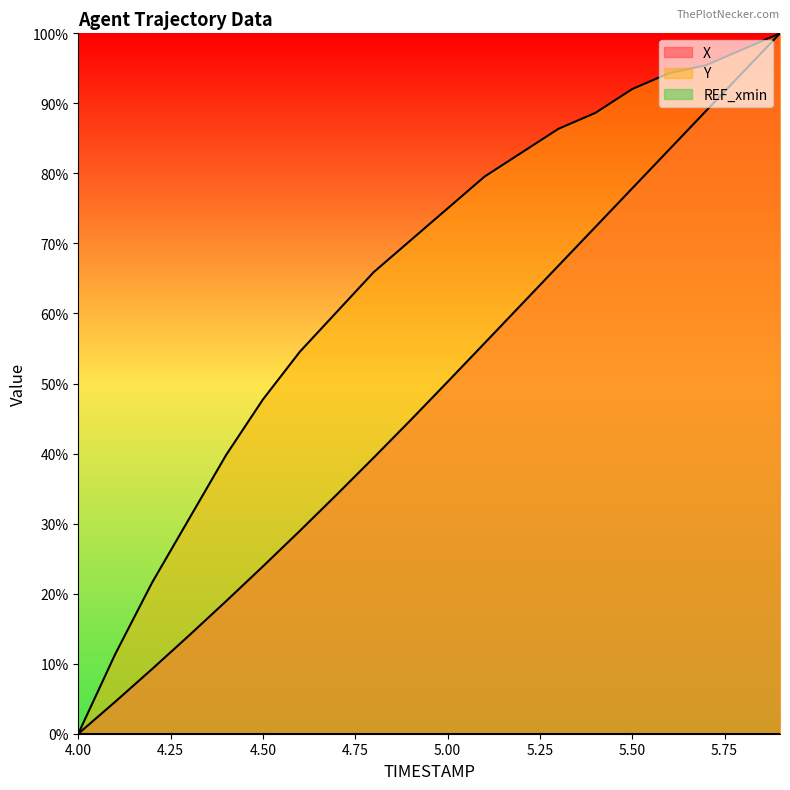

True or false: Y and X intersect in this chart.

False